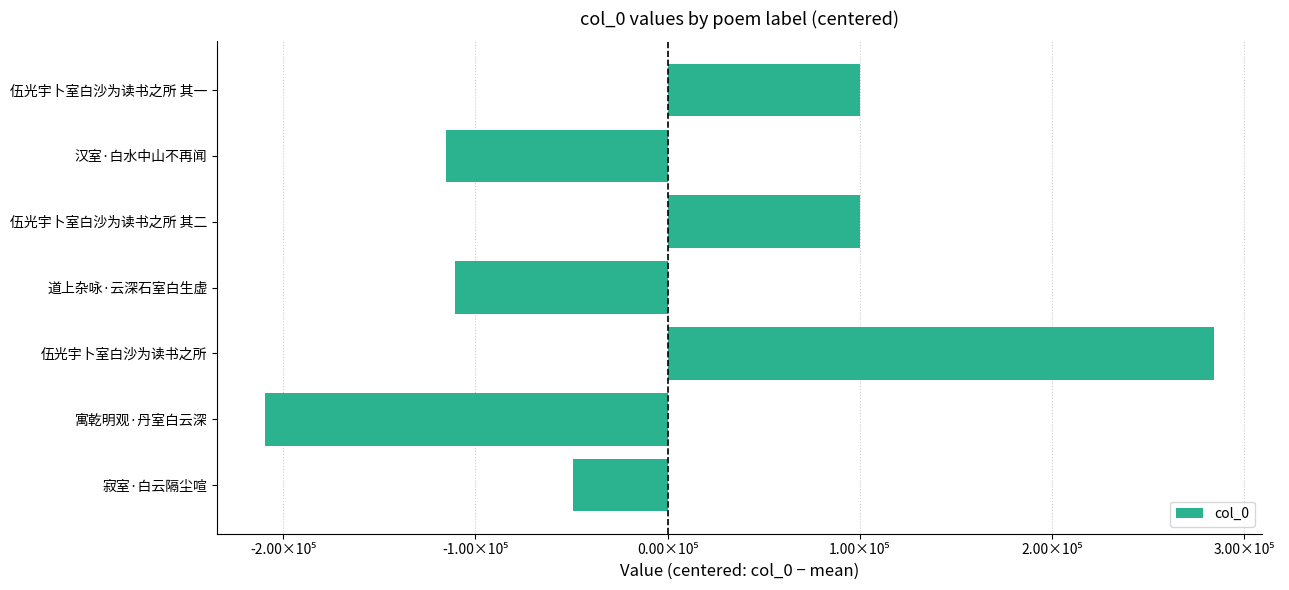

Are the bars horizontal?

Yes